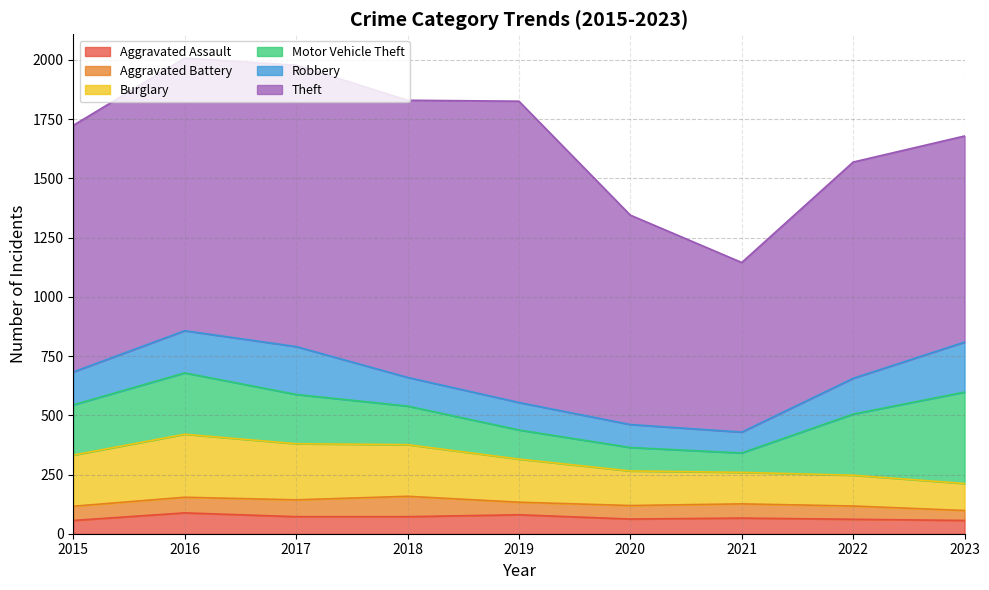

What is the sum of all Motor Vehicle Theft values?

1790